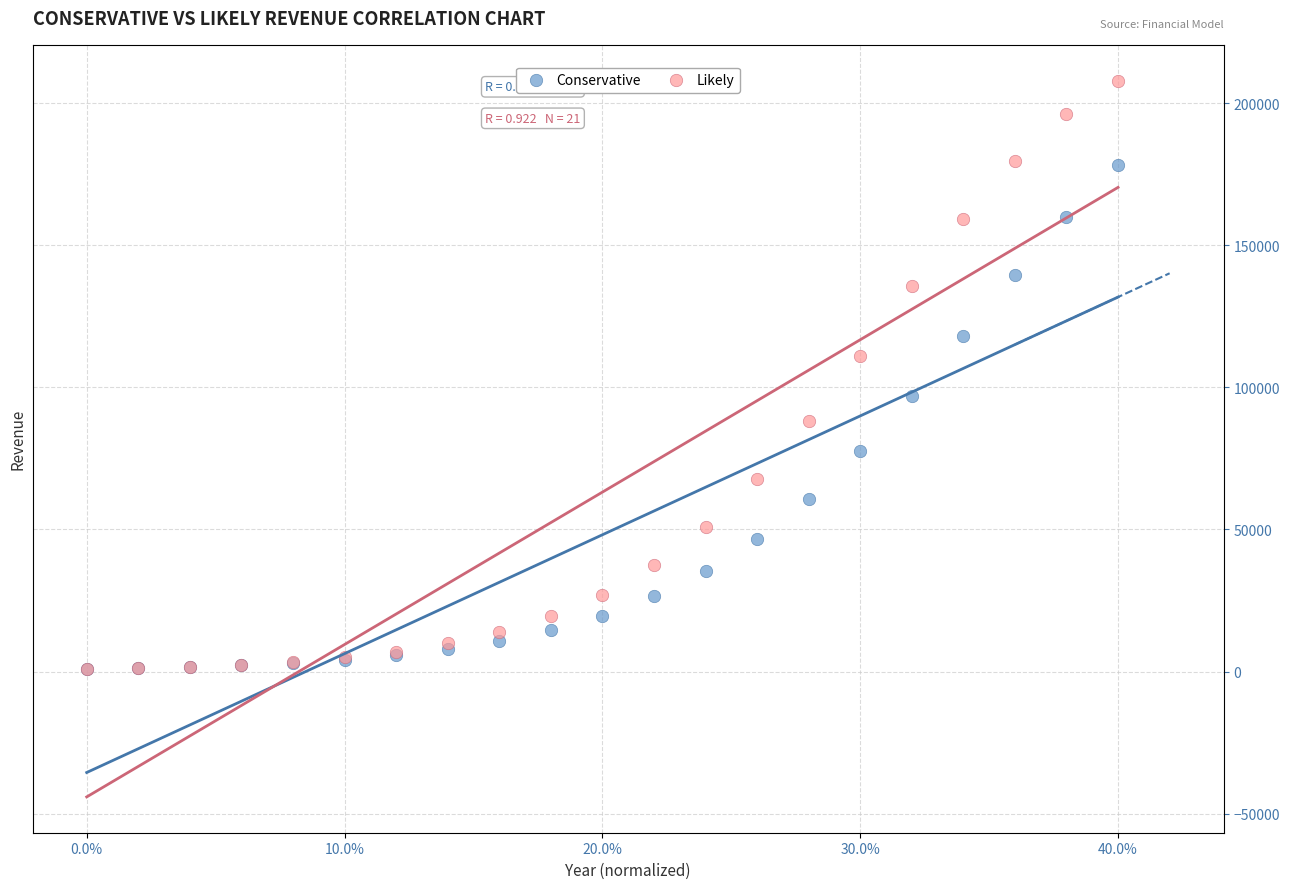

What are all the series names shown in the legend?

Conservative, Likely